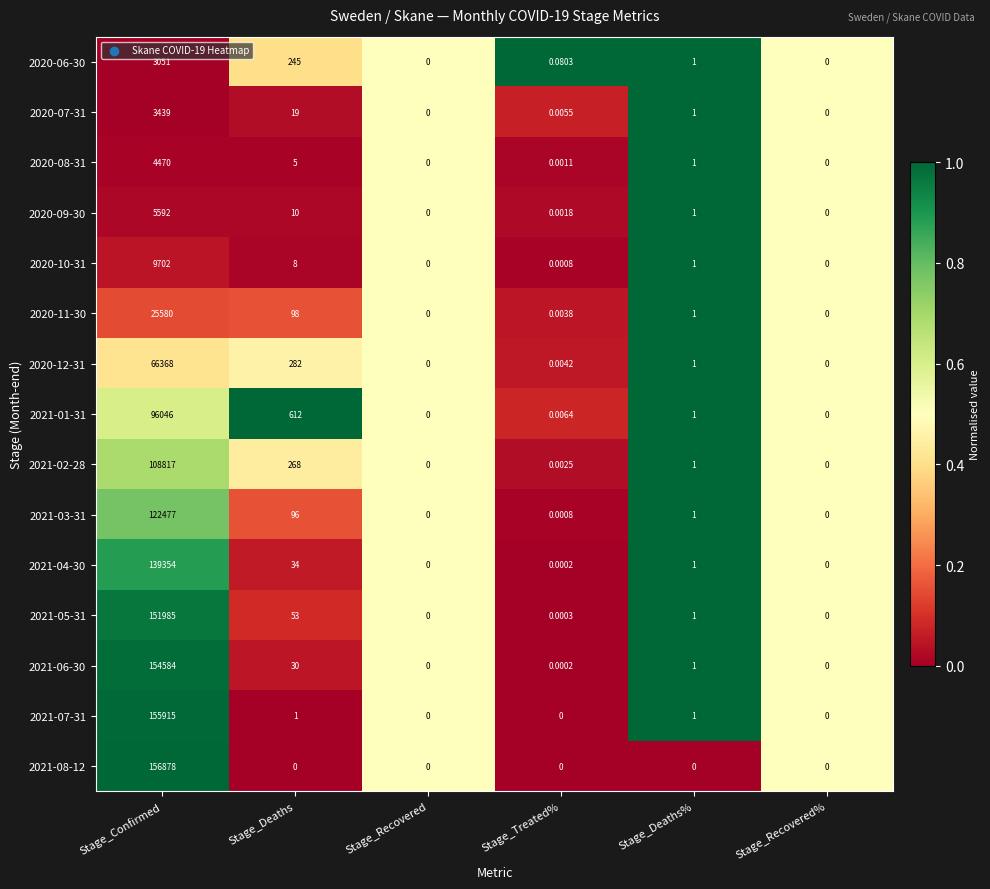

What is the greatest value displayed?

156878.0